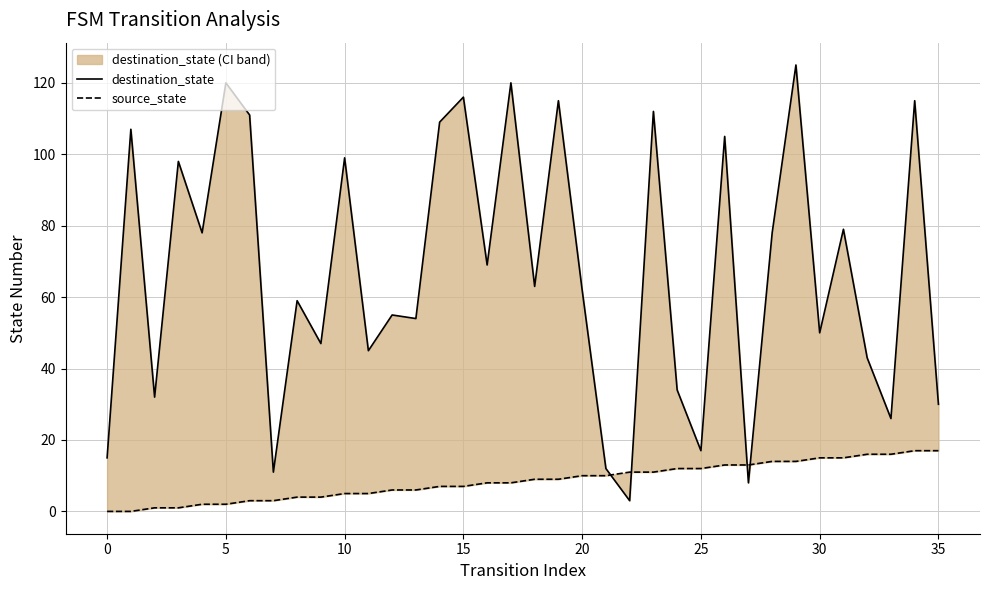

What is the average value of the source_state series?

8